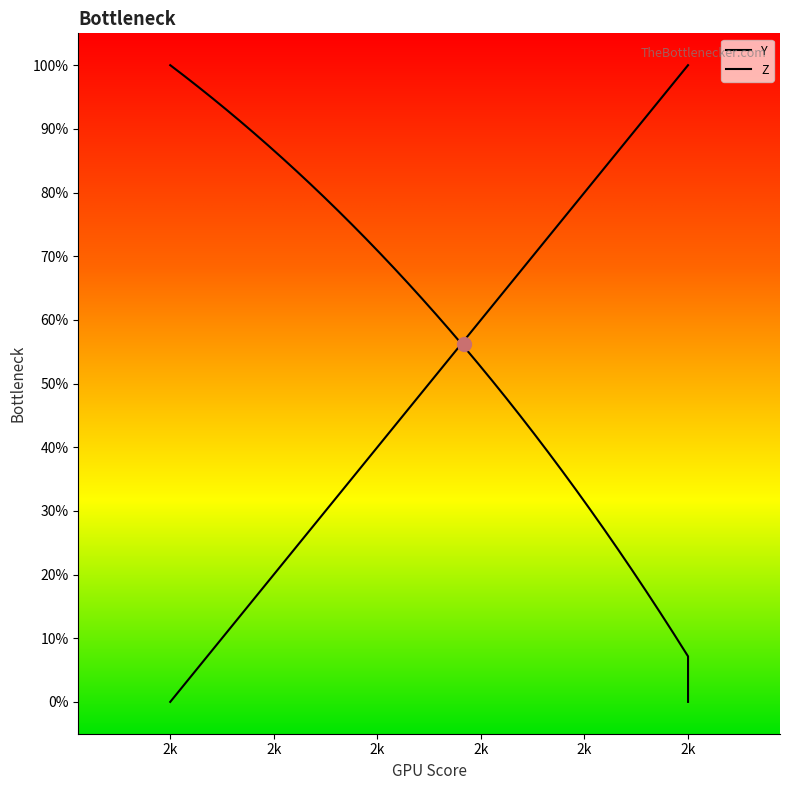

At which label does Z reach its minimum?

2k